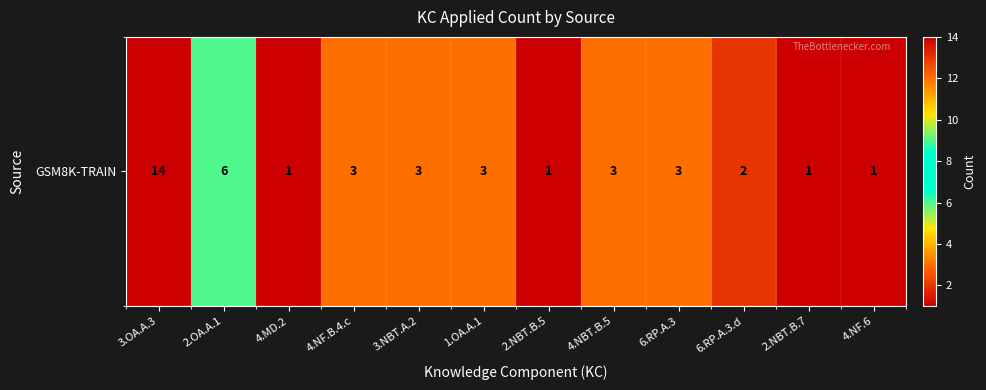

Which label corresponds to the largest value in the chart?

3.OA.A.3